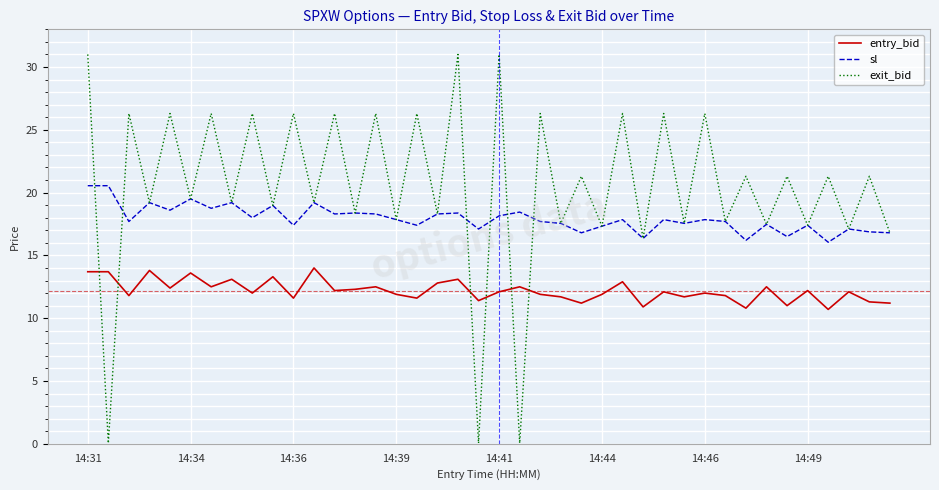

What is the greatest value displayed?

31.0